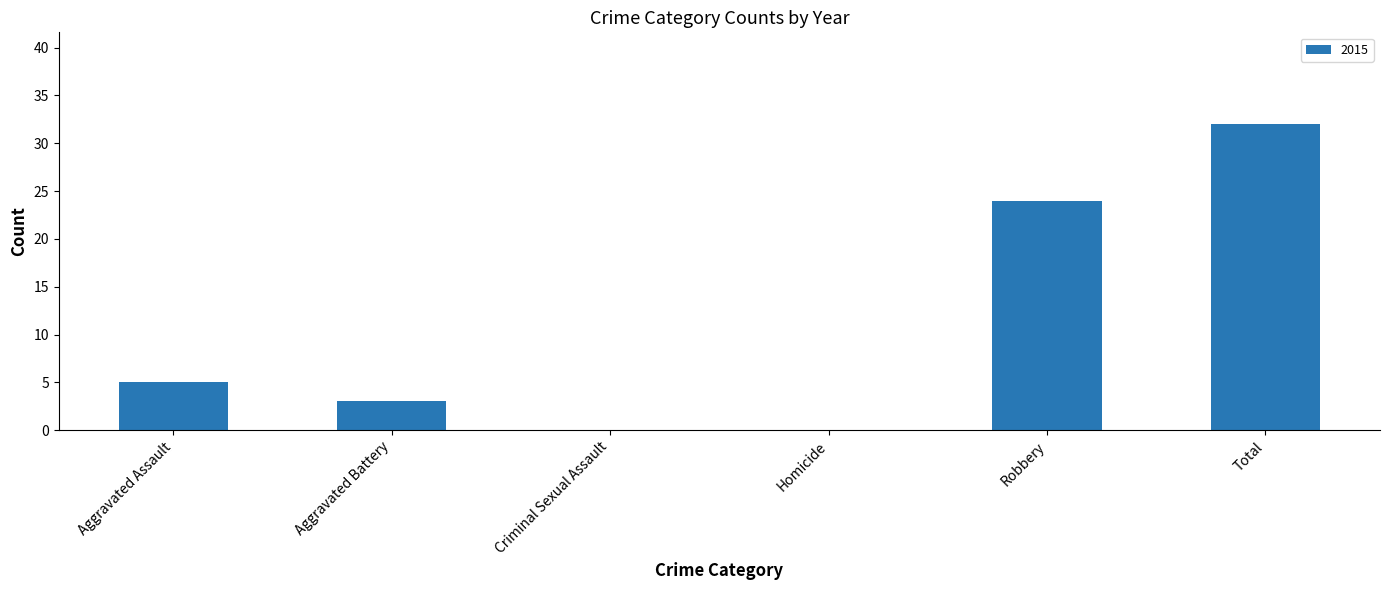

Count the number of data series in this chart.

1